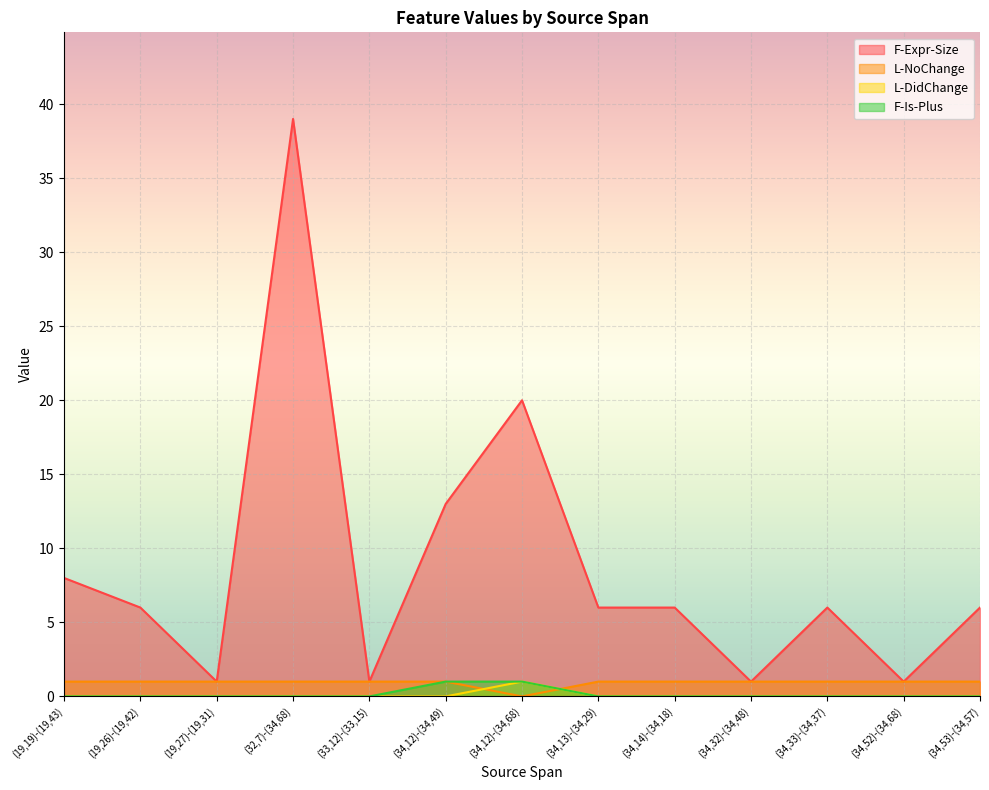

List the series in order of their peak value, highest first.

F-Expr-Size, L-NoChange, L-DidChange, F-Is-Plus